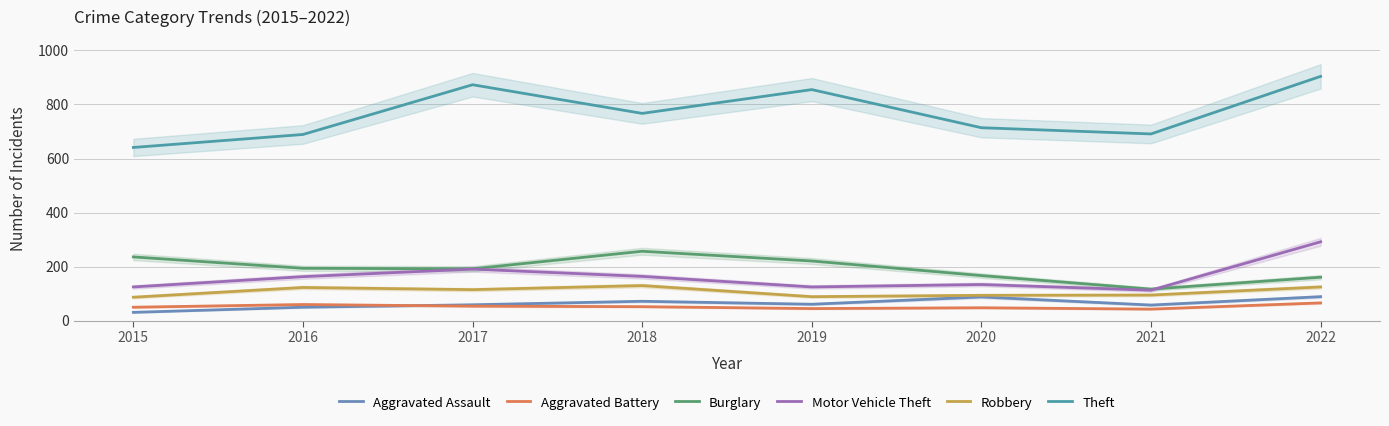

Reading left to right, extract all data points from this chart.

Aggravated Assault: 31	50	59	72	61	88	58	89
Aggravated Battery: 50	60	54	52	45	48	43	66
Burglary: 236	194	192	257	221	167	117	161
Motor Vehicle Theft: 125	163	191	164	125	134	113	292
Robbery: 87	123	115	130	89	94	95	125
Theft: 641	689	873	767	855	714	691	904